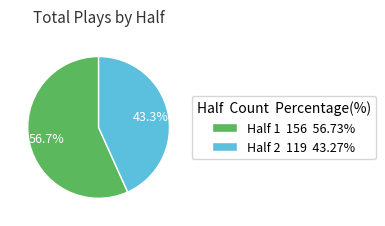

The Half 1 slice represents 44% of the pie. True or false?

False